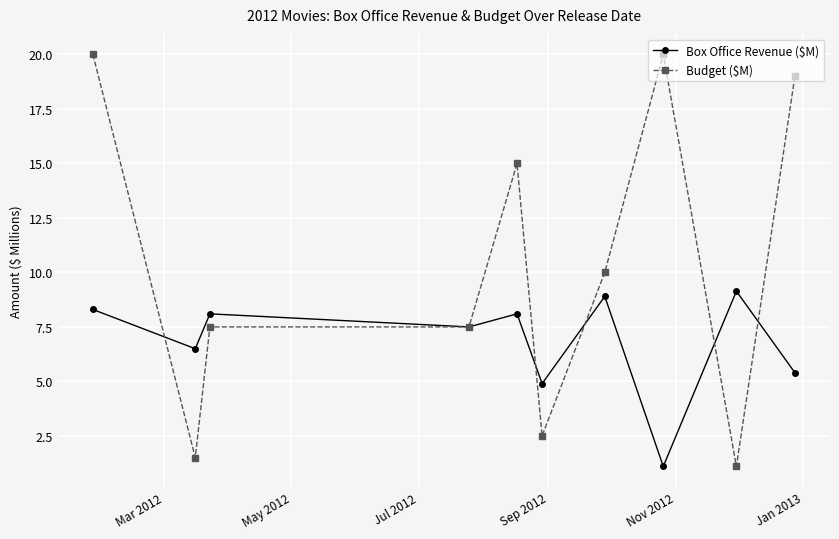

Reading left to right, what are all the values shown in this chart?

Box Office Revenue ($M): 8.3	6.5	8.1	7.5	8.1	4.9	8.9	1.1	9.1	5.4
Budget ($M): 20.0	1.5	7.5	7.5	15.0	2.5	10.0	20.0	1.1	19.0